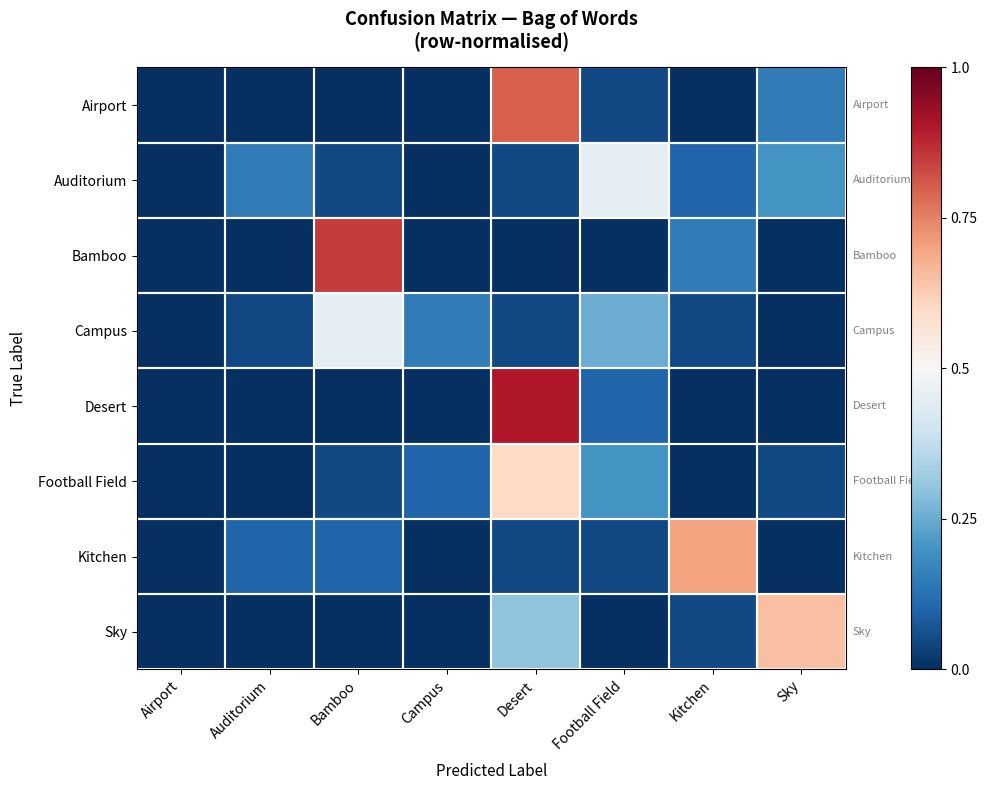

At which category is the sum across all series the highest?

Desert